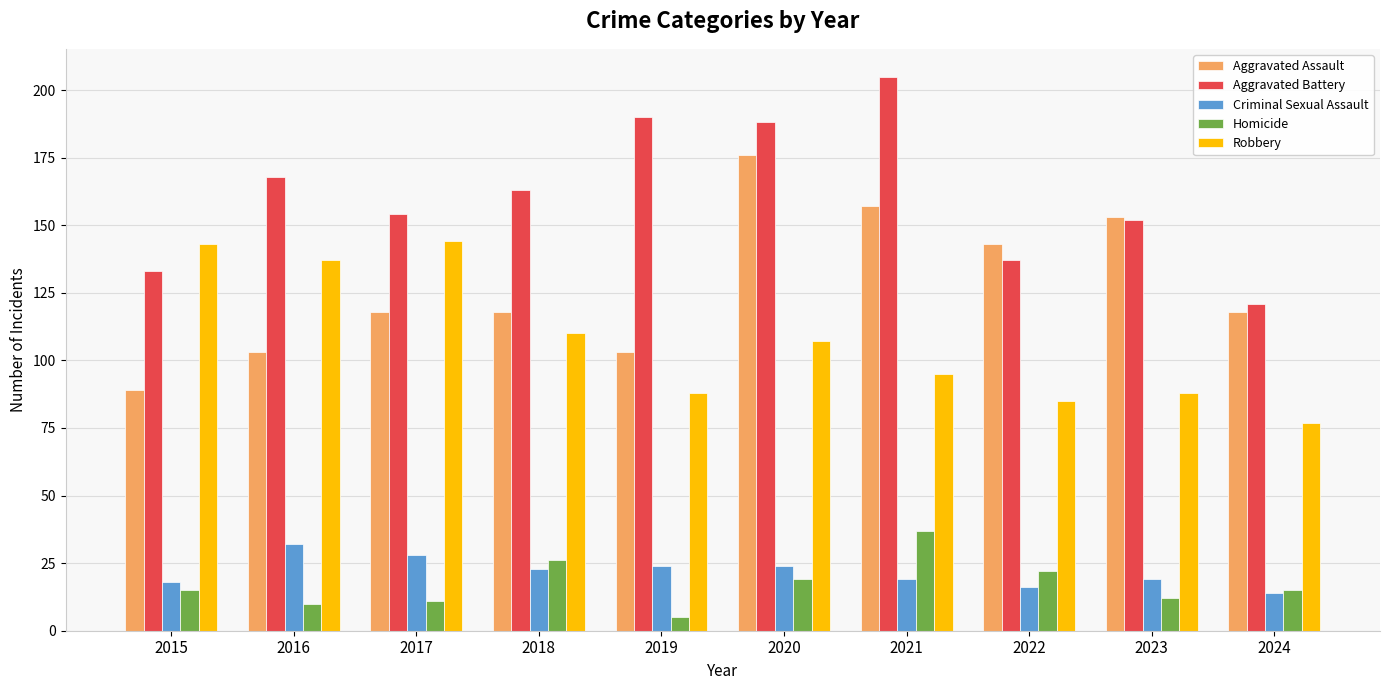

What is the greatest value displayed?

205